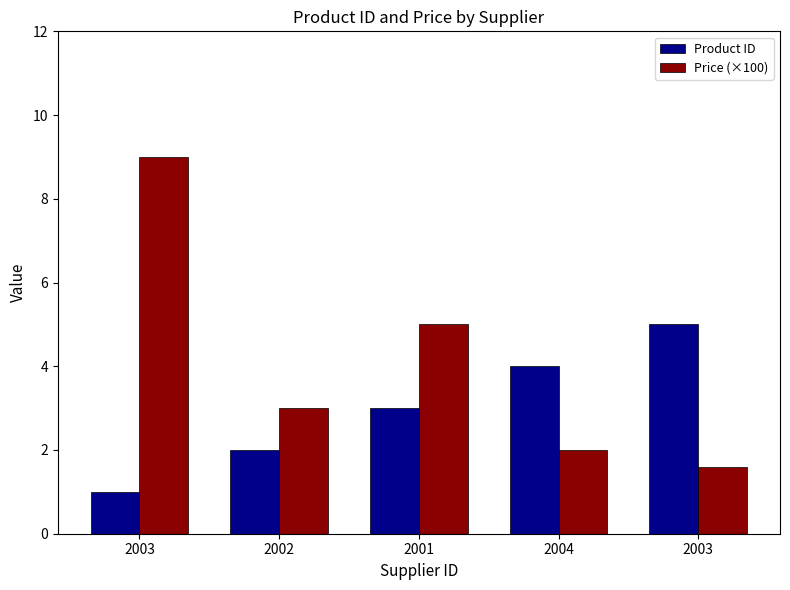

What value does the Price (×100) series have at 2003?

1.6